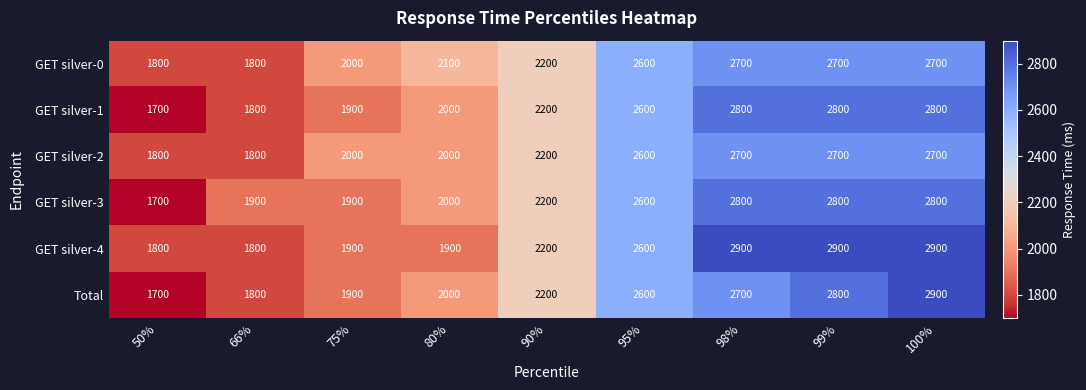

At which category is the sum across all series the highest?

100%